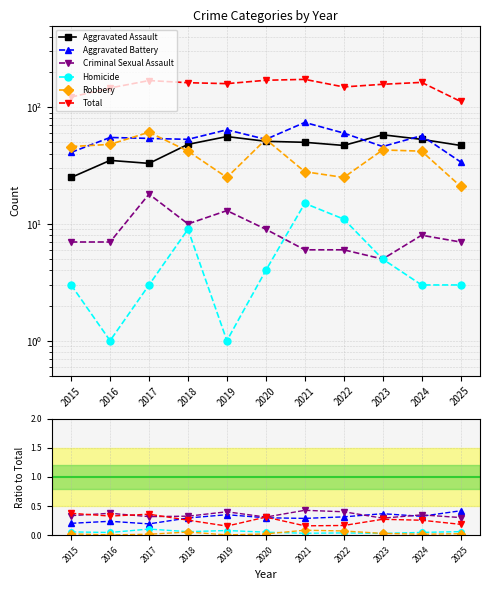

Is it true that Aggravated Battery equals 0.4 at 2016?

True